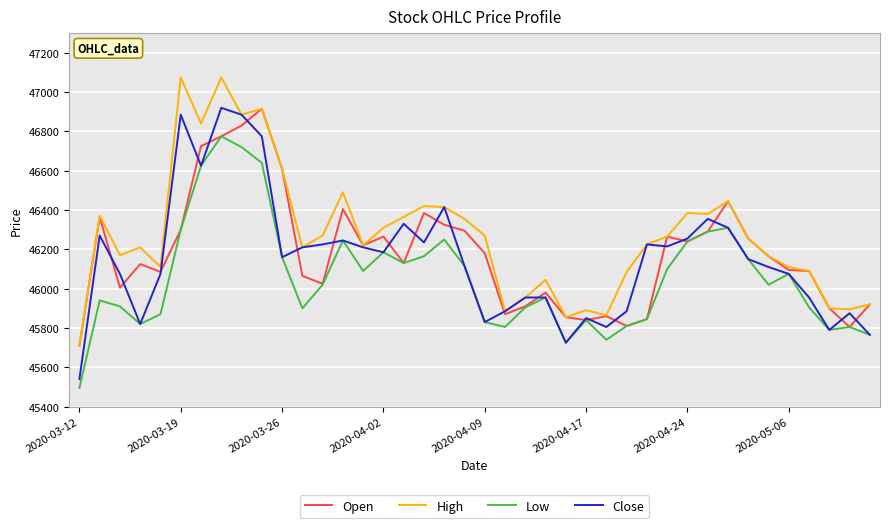

Which series has the largest total across all categories?

High